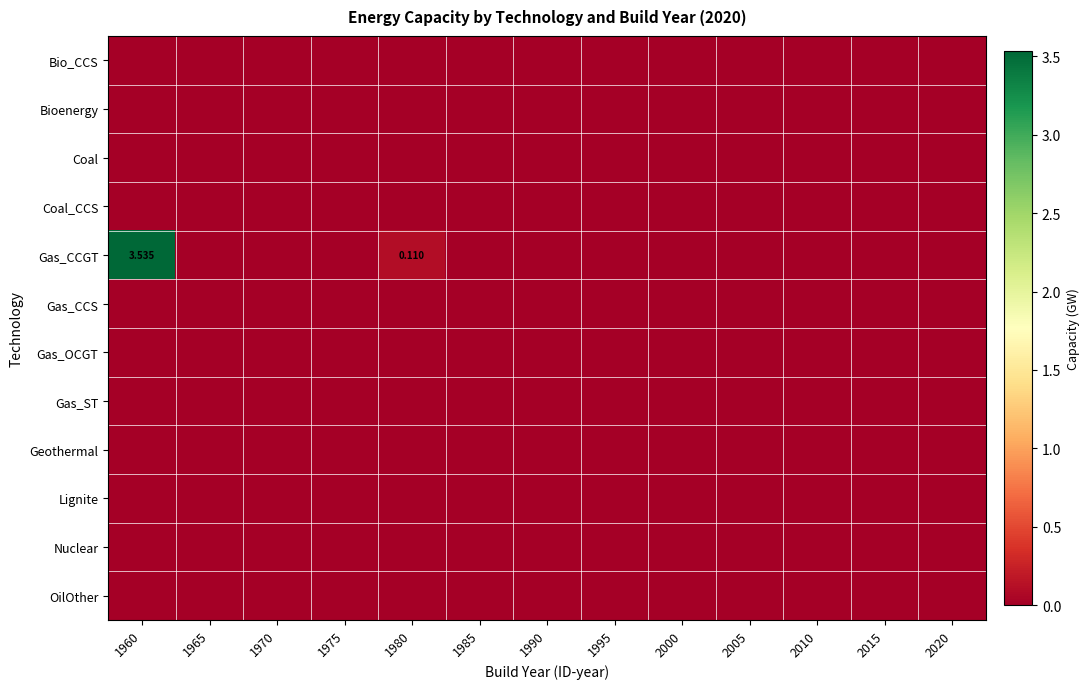

The value of Gas_ST at 1965 is 0.0. True or false?

True